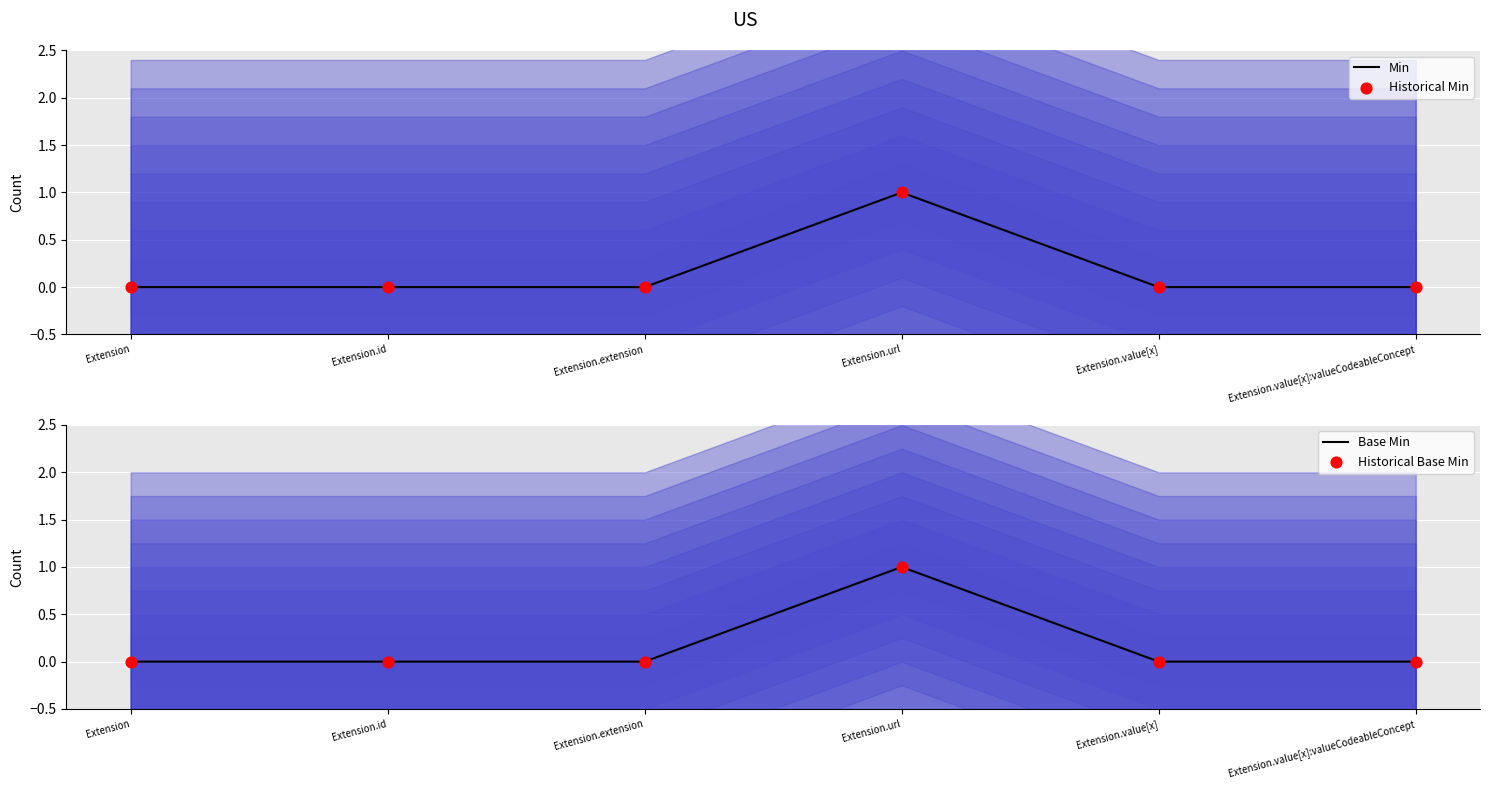

Which series has the largest total across all categories?

Min